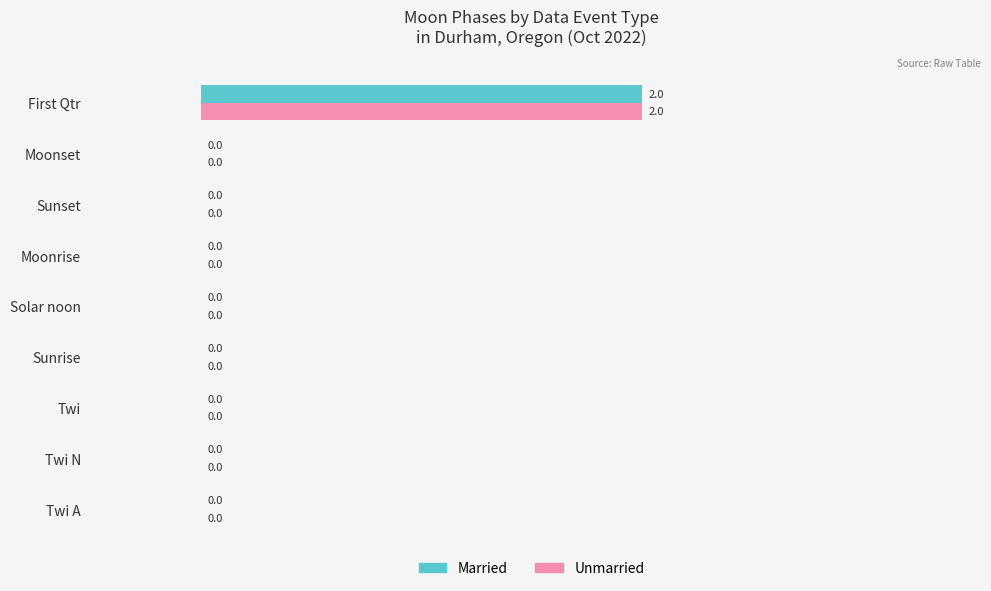

True or false: Married has a value of 0 at Twi A.

True